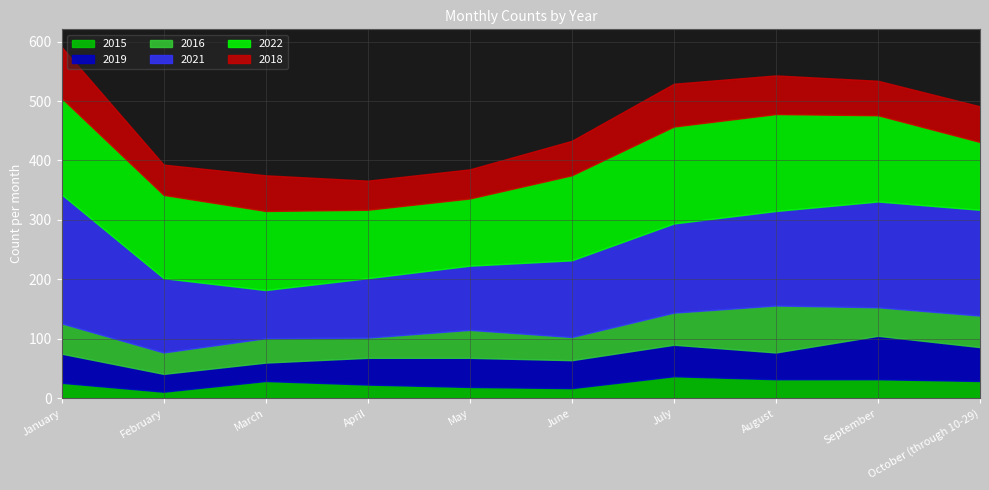

What is the spread (max minus min) of values at October (through 10-29)?

149